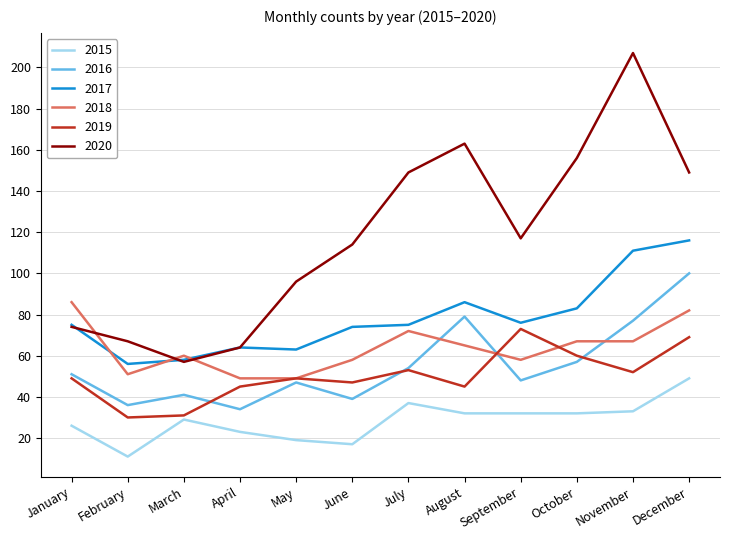

Rank the series by their maximum value, from lowest to highest.

2015, 2019, 2018, 2016, 2017, 2020